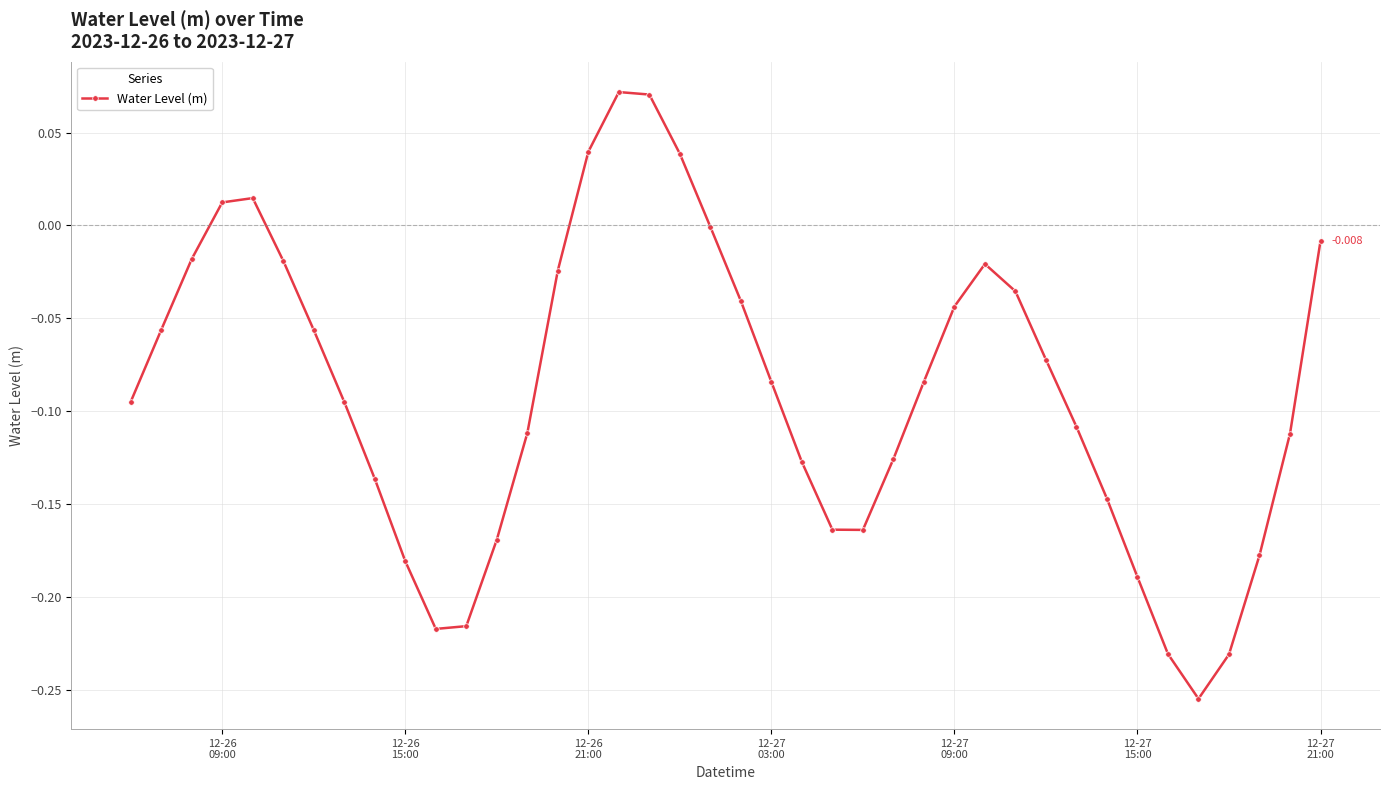

Does the chart display data point markers on the line(s)?

Yes